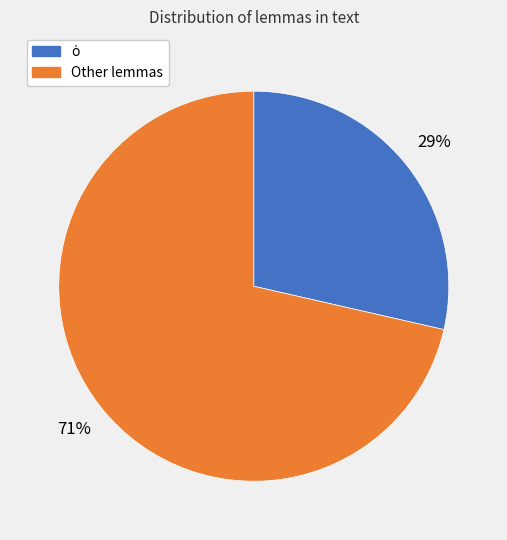

To the nearest percent, what is the average slice percentage?

50%